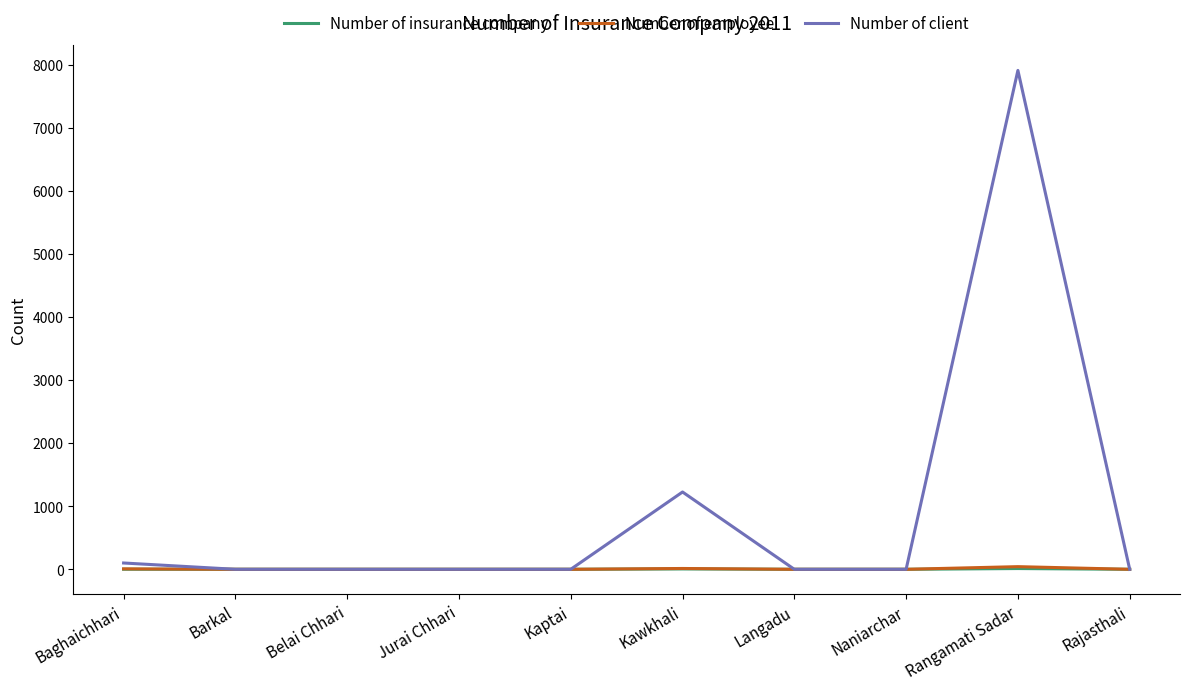

What is the total value across all series at Baghaichhari?

108